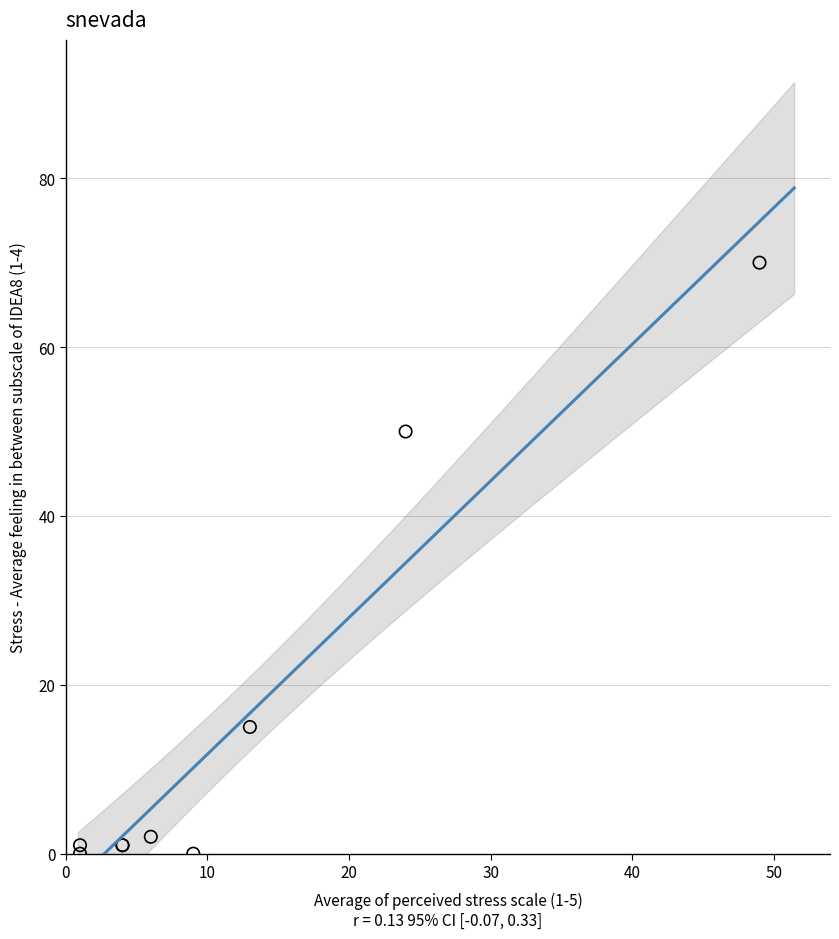

What Y value in the scatter plot is closest to 35?

50